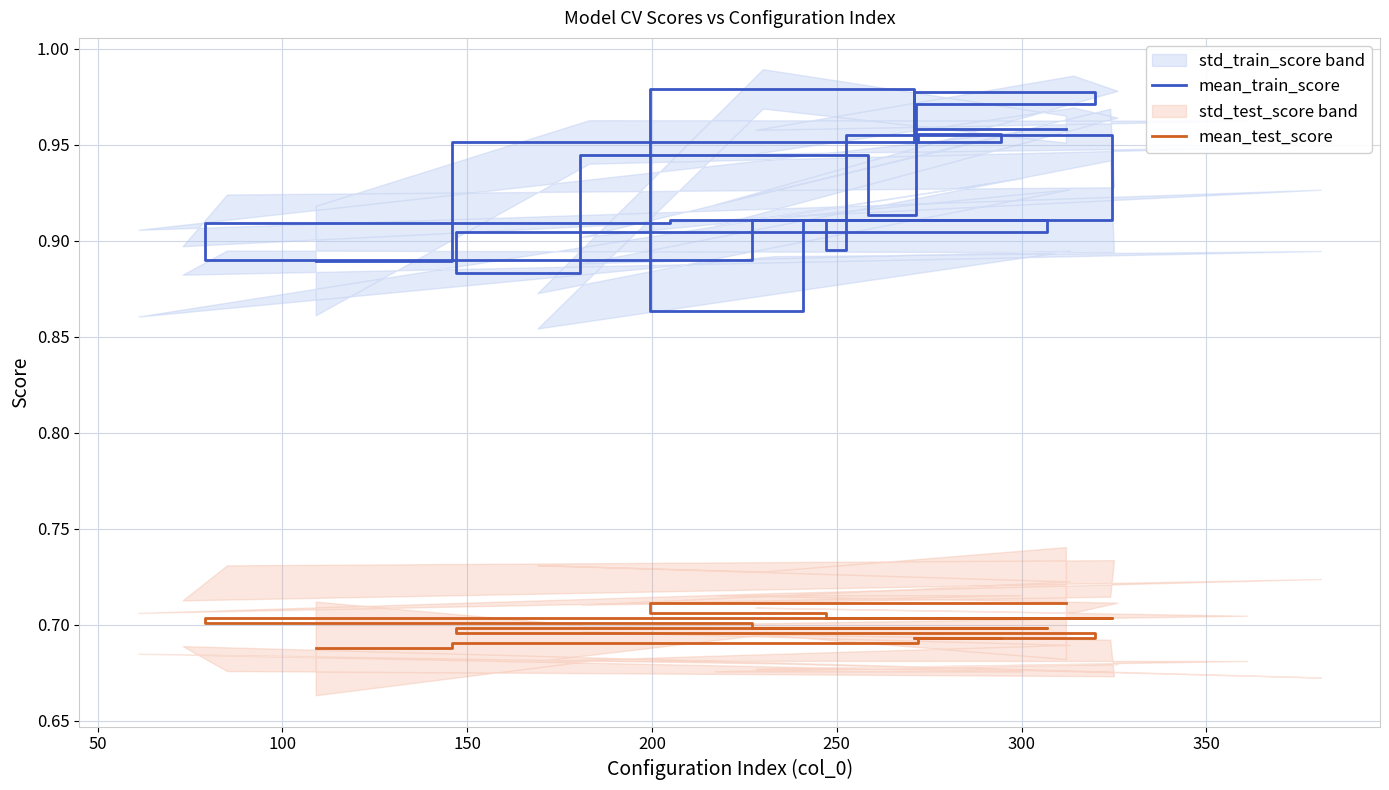

Count the mean_train_score values in the range 0 to 1.

20